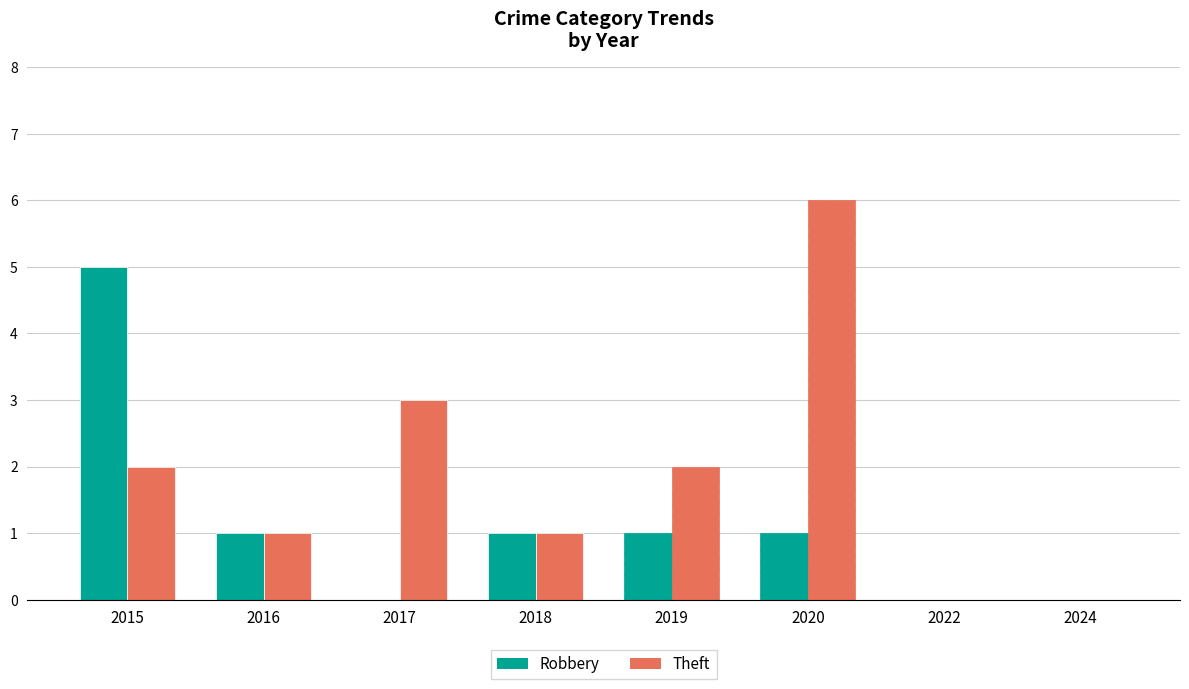

Rank the series at 2016 from lowest to highest value.

Robbery, Theft